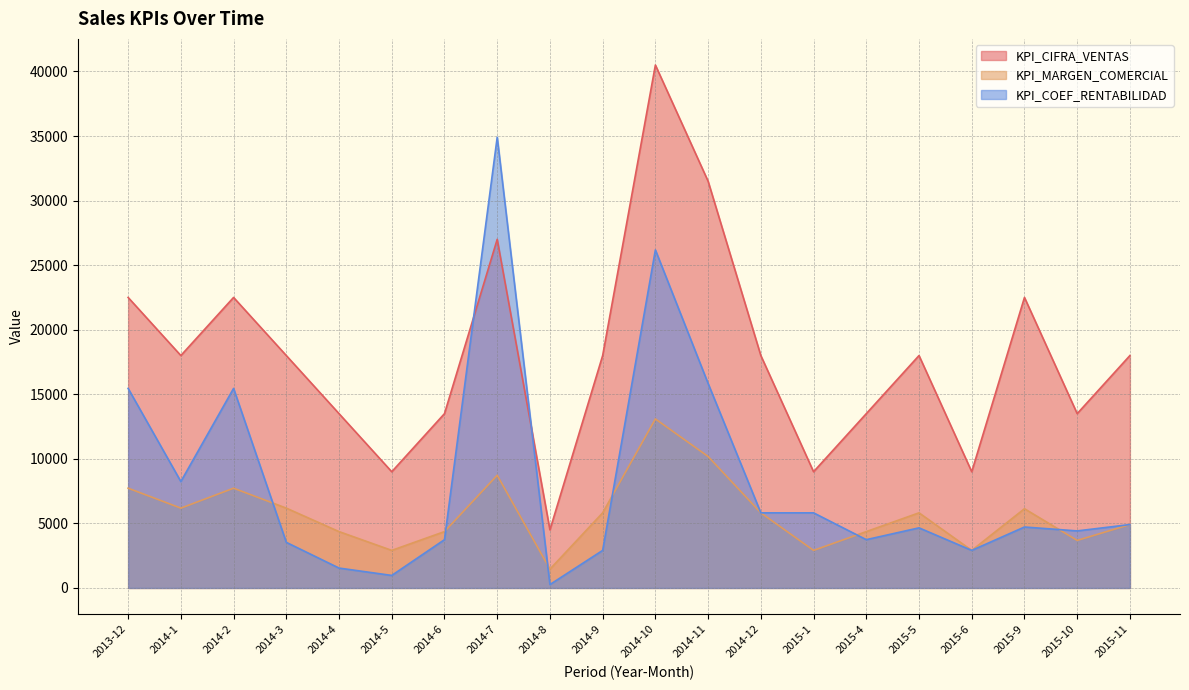

How many interior local valleys does the KPI_MARGEN_COMERCIAL series have?

6